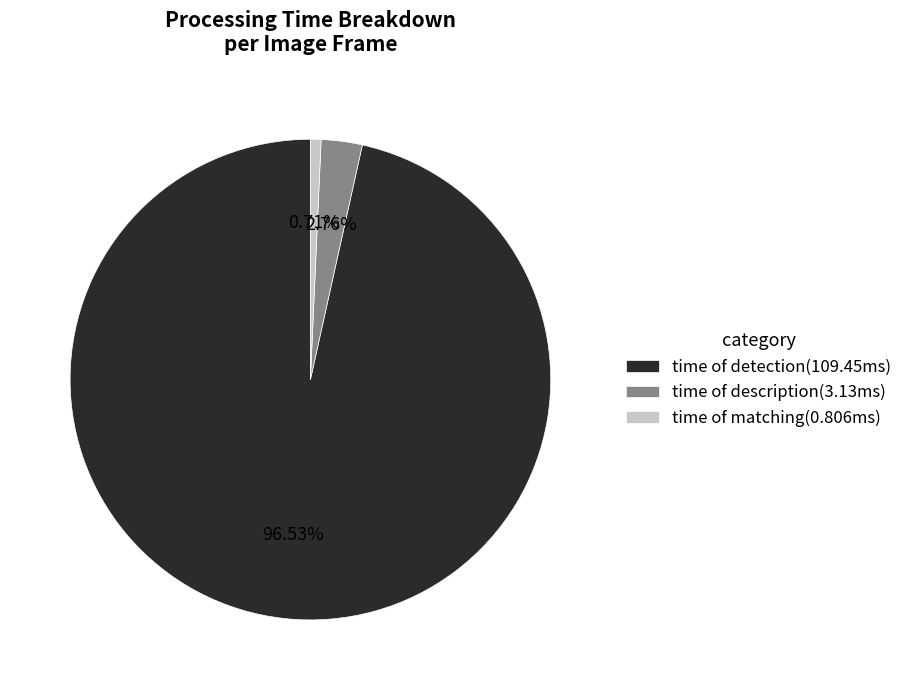

Rank the categories by value from lowest to highest.

time of matching, time of description, time of detection